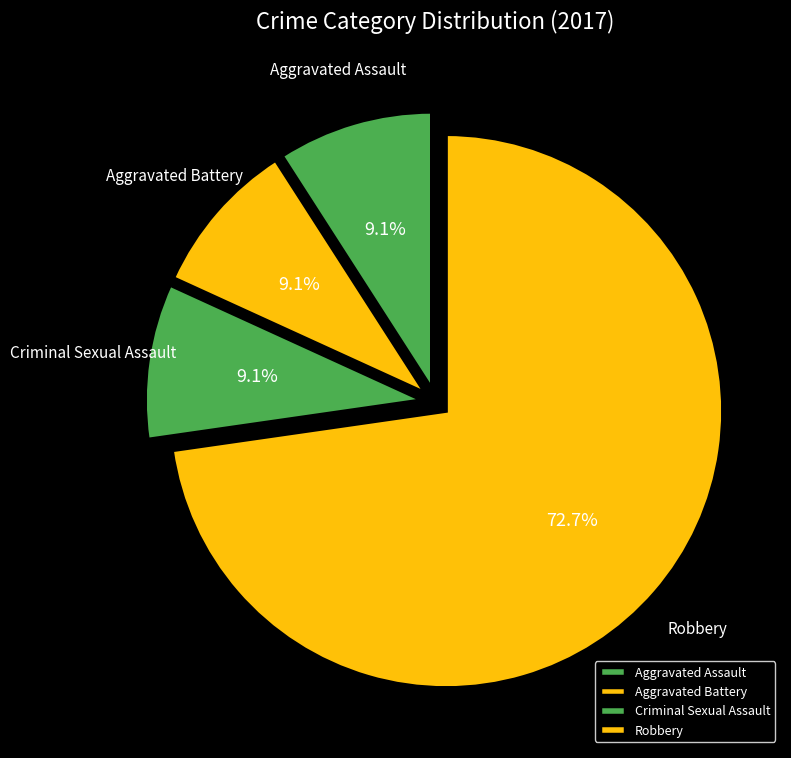

What portion of the pie excludes Aggravated Battery?

90.9%